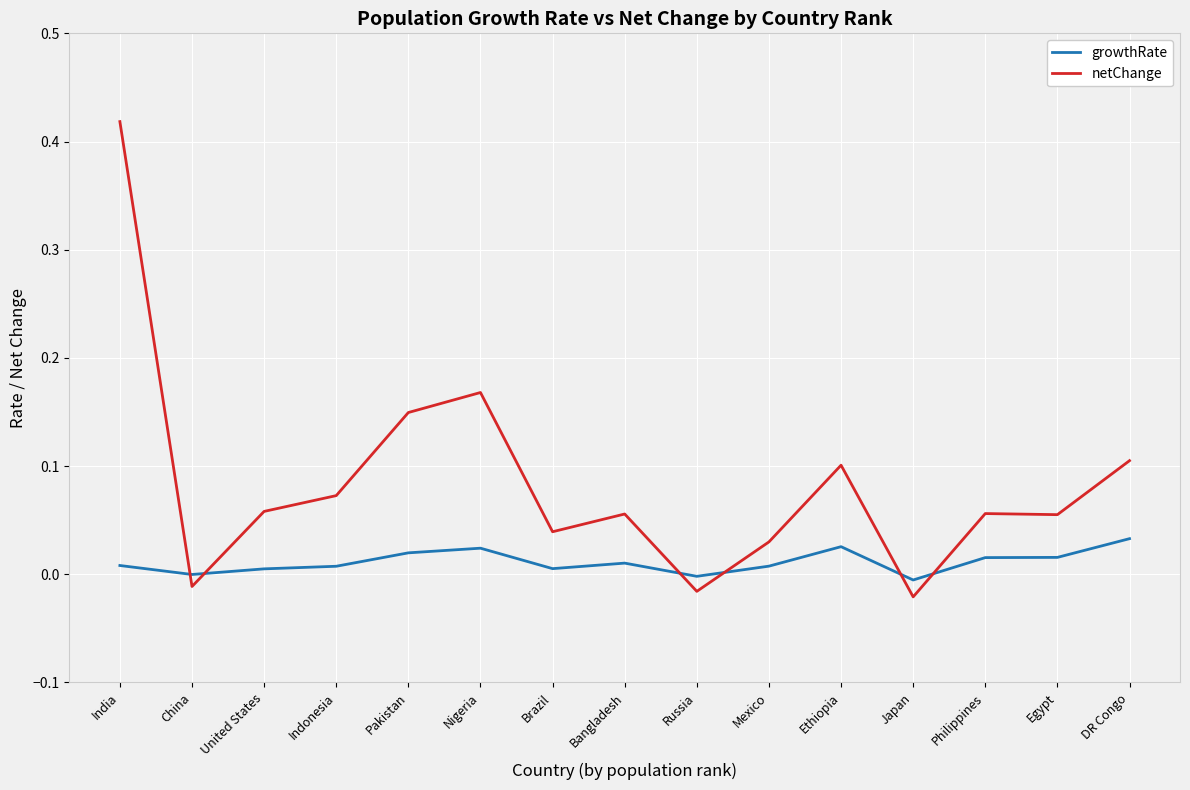

What are all the series names shown in the legend?

growthRate, netChange